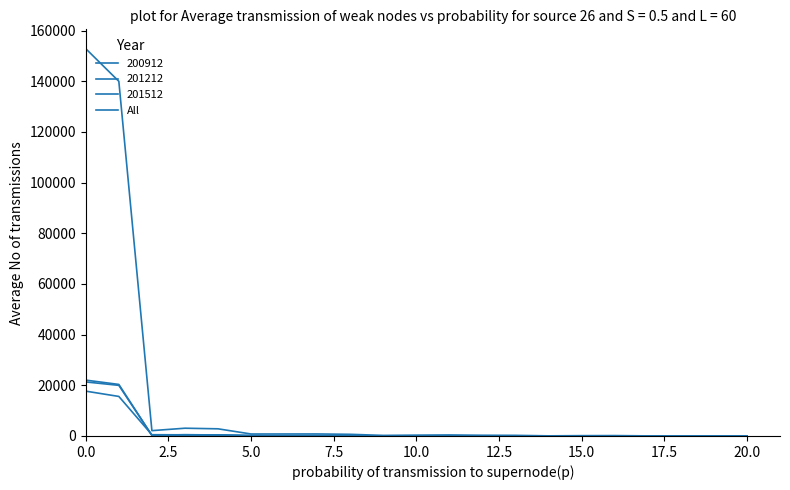

What is the label of the 11th point from the right?

10